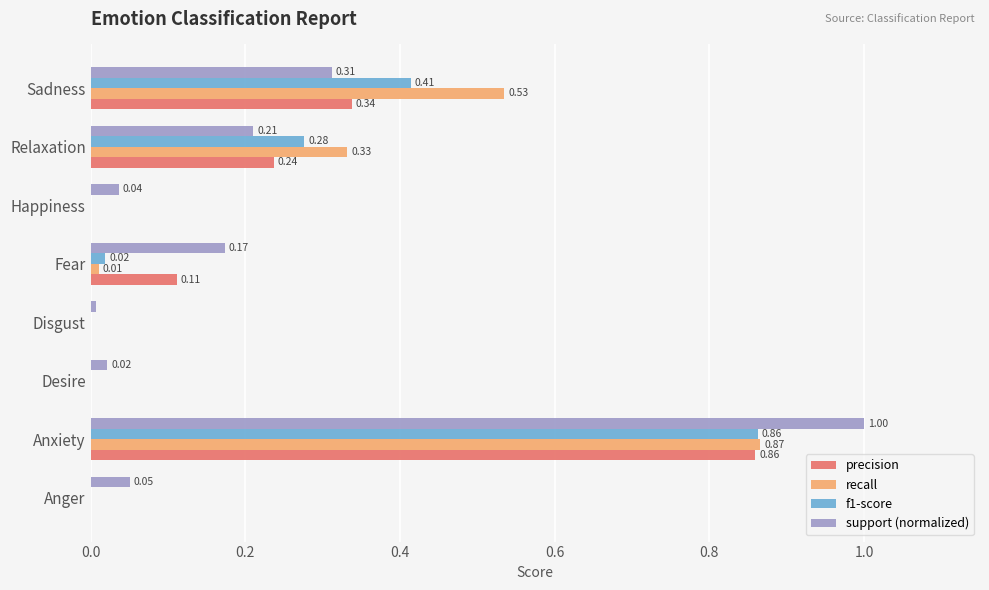

How many values in precision are above zero?

4